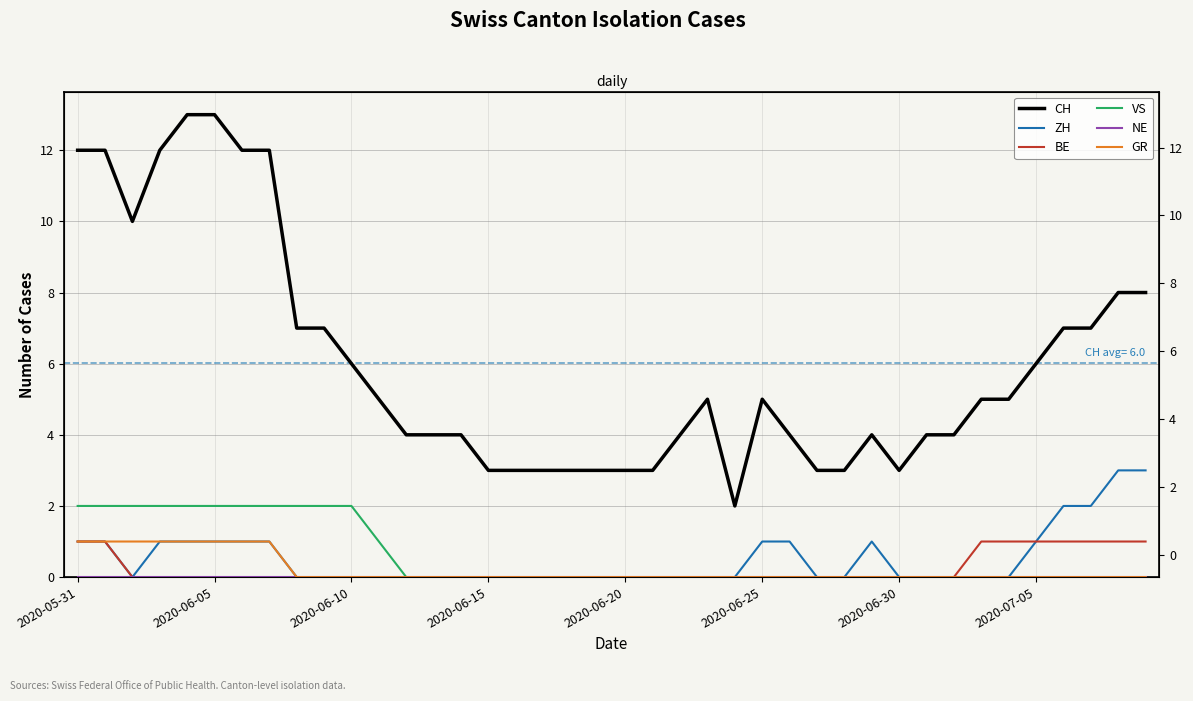

What is the total value across all series at 19?

3